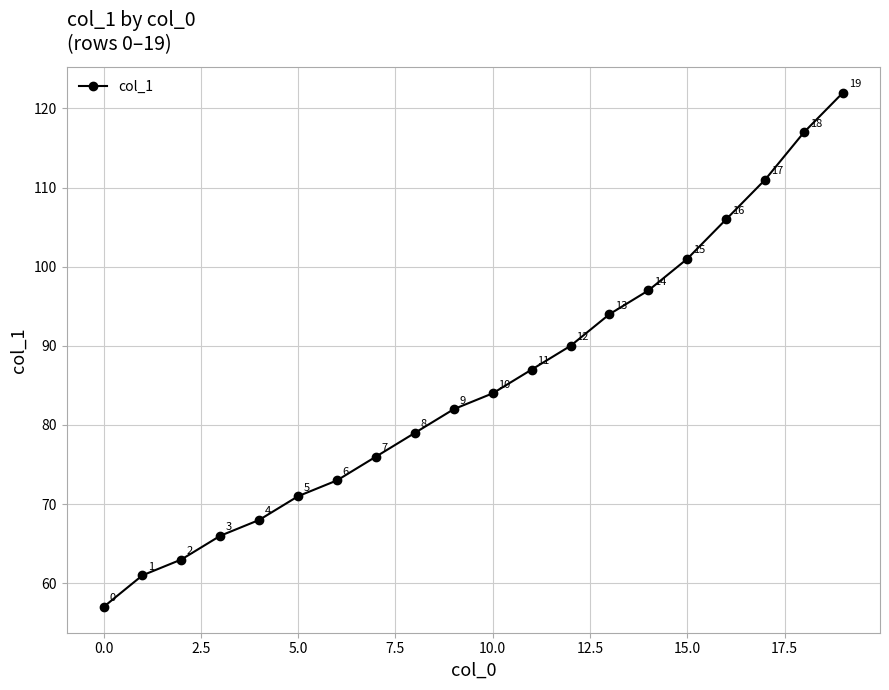

What is the minimum value shown in the chart?

57